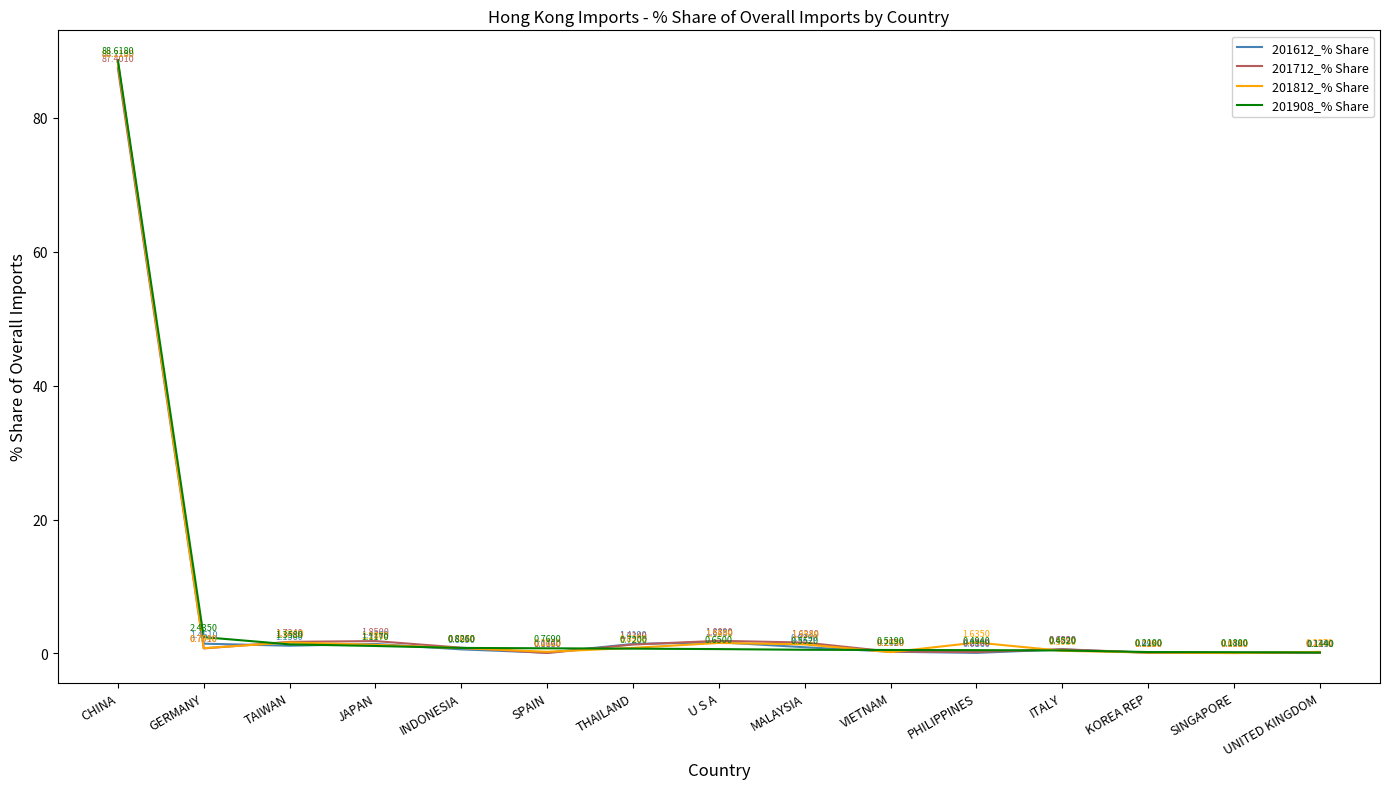

How many intersections are there between 201908_% Share and 201612_% Share?

6